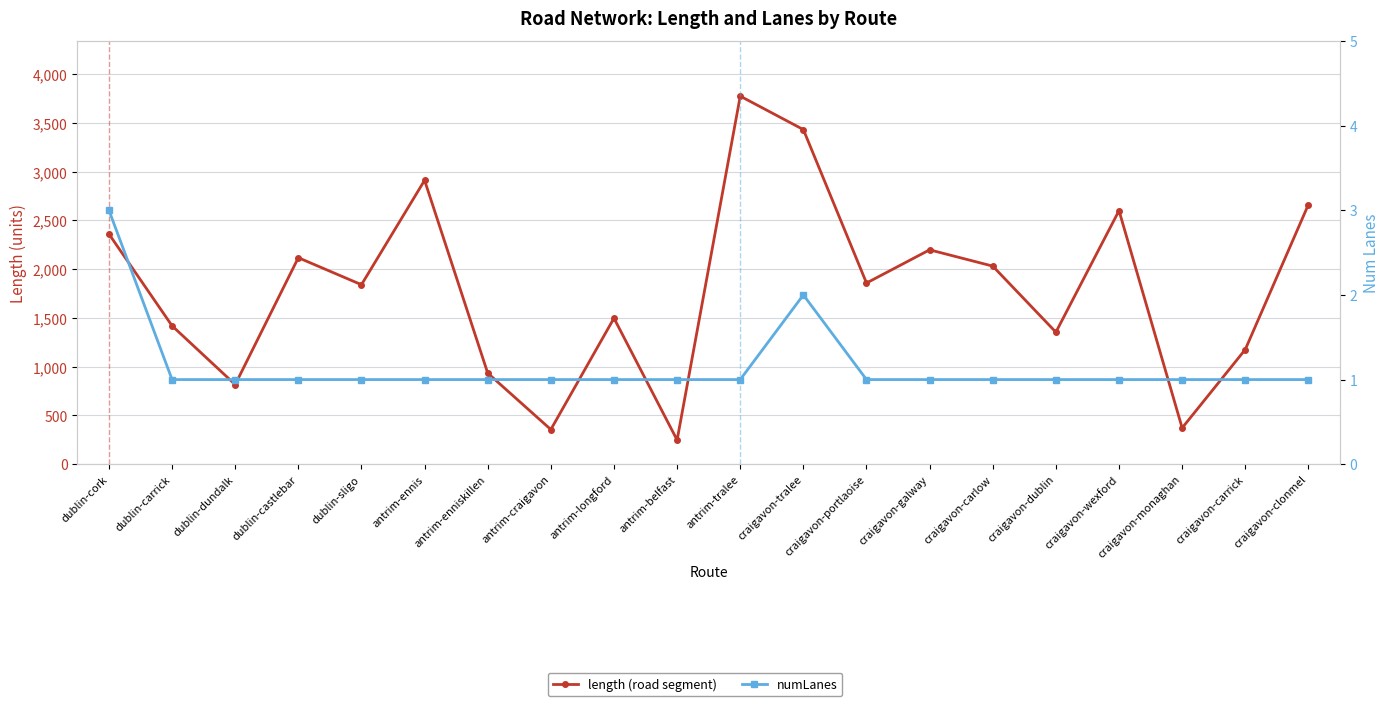

List the labels in order of numLanes value, smallest first.

dublin-carrick, dublin-dundalk, dublin-castlebar, dublin-sligo, antrim-ennis, antrim-enniskillen, antrim-craigavon, antrim-longford, antrim-belfast, antrim-tralee, craigavon-portlaoise, craigavon-galway, craigavon-carlow, craigavon-dublin, craigavon-wexford, craigavon-monaghan, craigavon-carrick, craigavon-clonmel, craigavon-tralee, dublin-cork